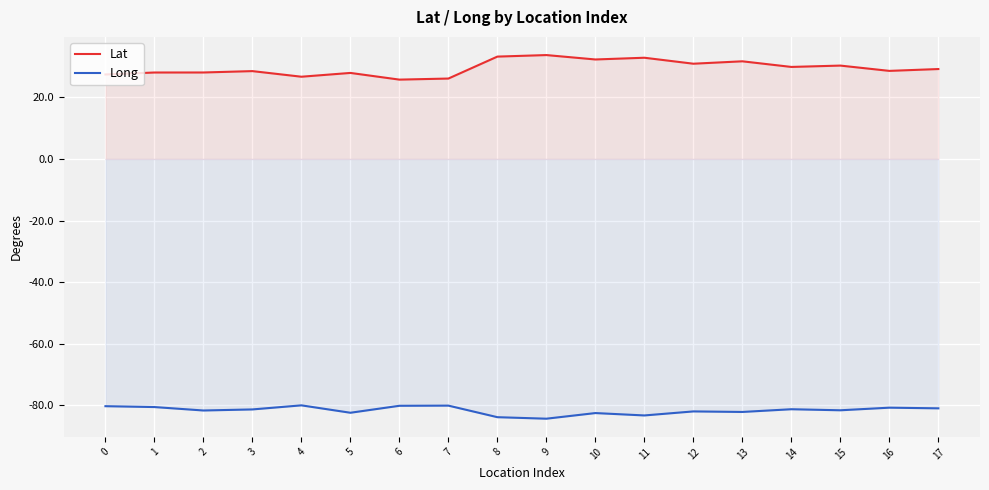

True or false: Lat and Long intersect in this chart.

False